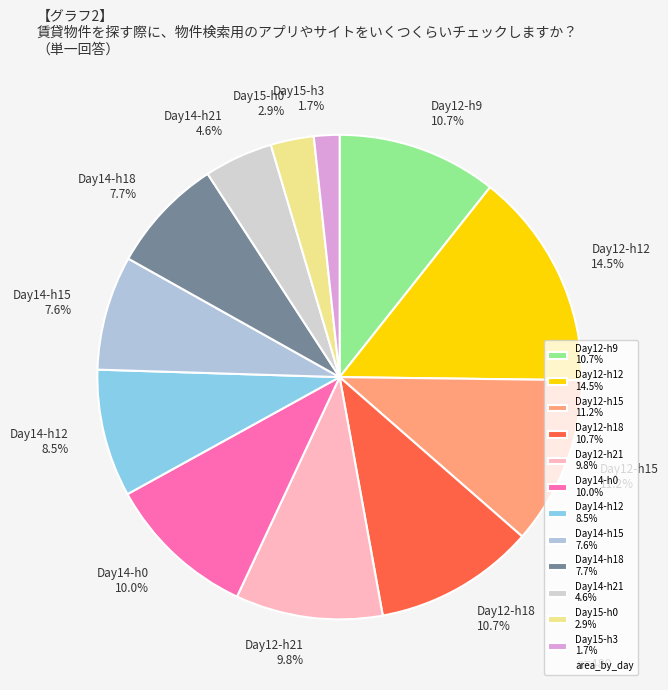

Which slice is the largest?

Day12-h12 14.5%